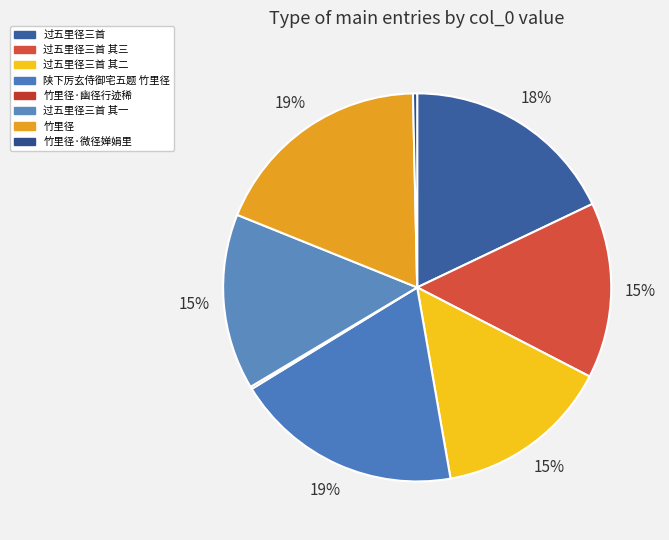

Is 竹里径·幽径行迹稀 the majority of the pie?

No